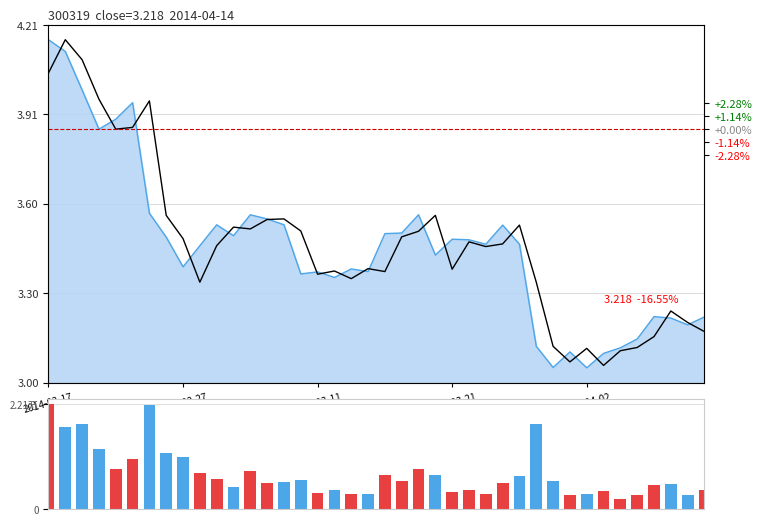

Is the value of open at 38 greater than the value of volume at 27?

No